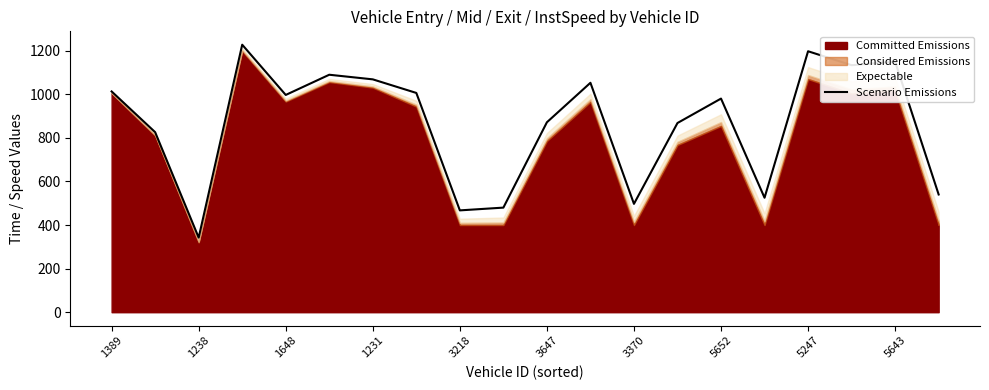

At which label does Scenario Emissions reach its minimum?

1238